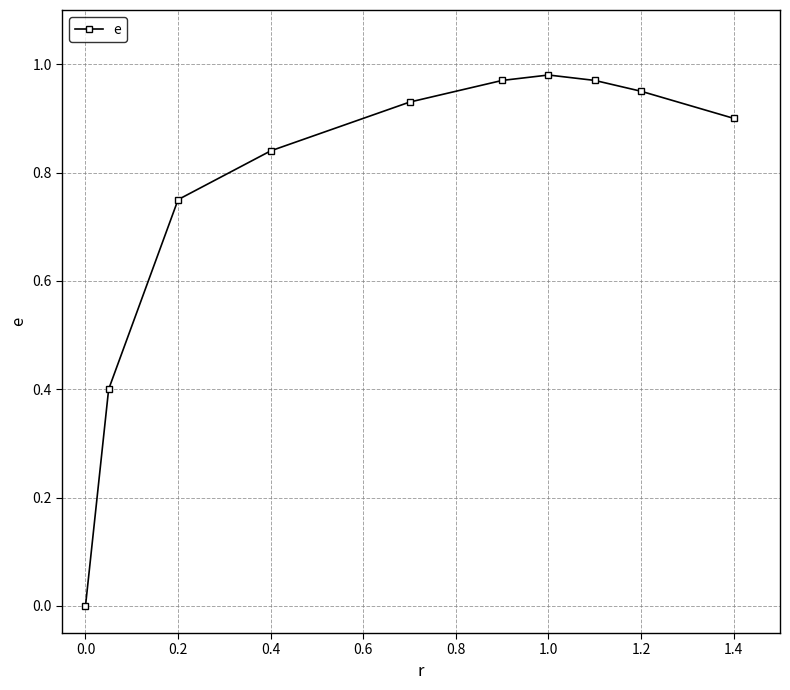

Does the chart have visible grid lines?

Yes